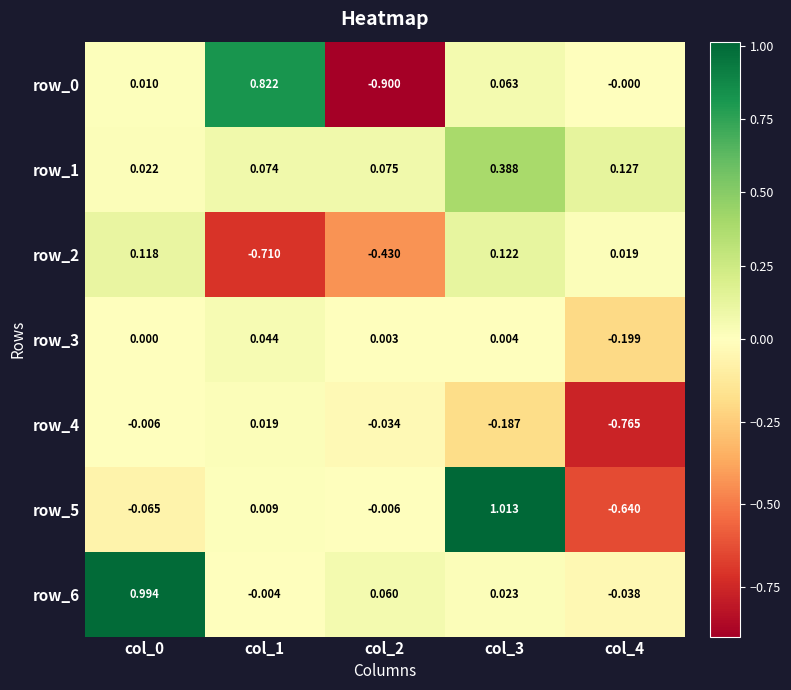

The row_2 series shows -0.4 at col_1. True or false?

False